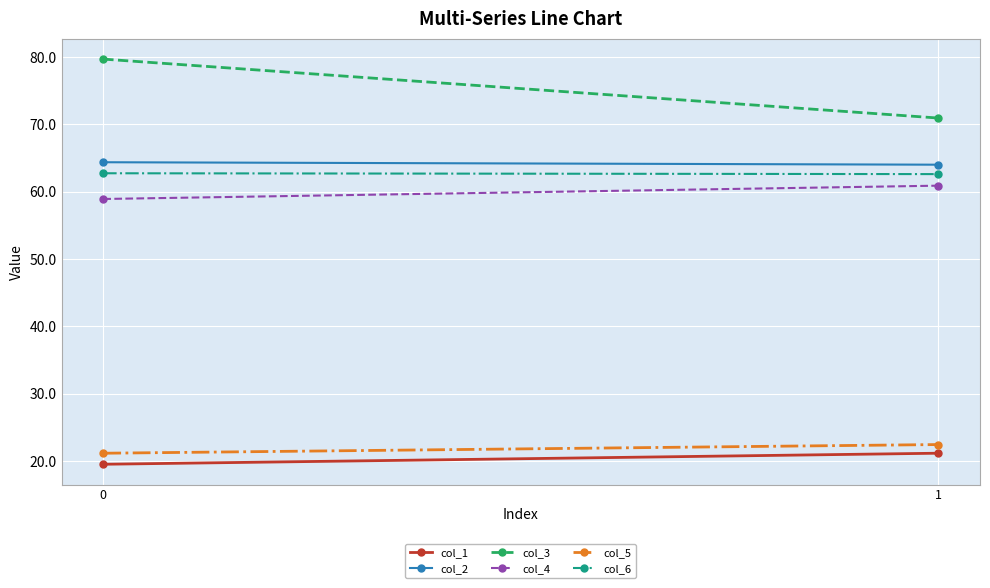

Count the col_6 values in the range 62 to 63.

2